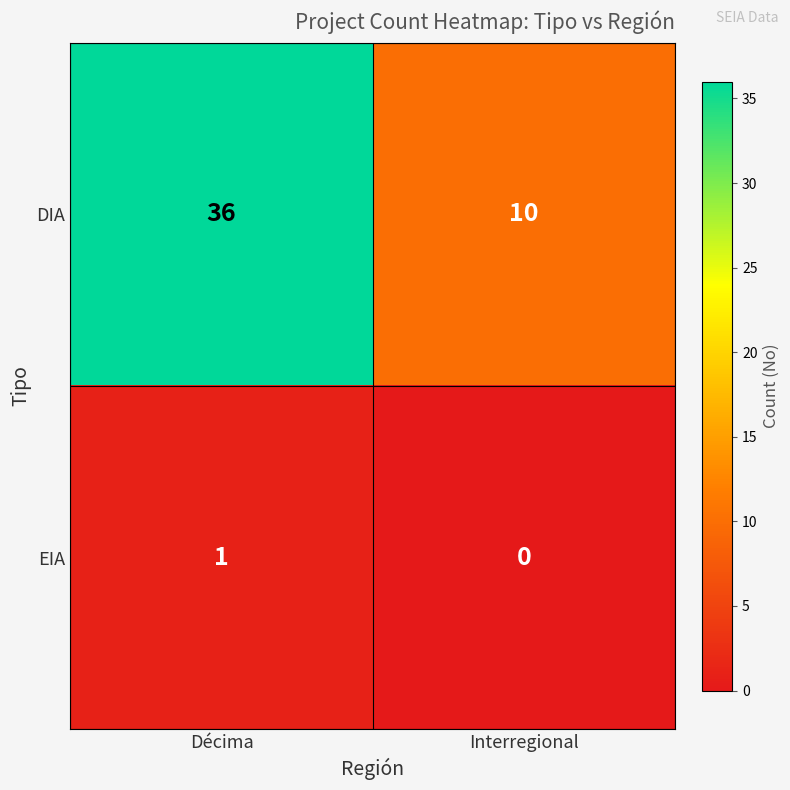

Count the number of data series in this chart.

2